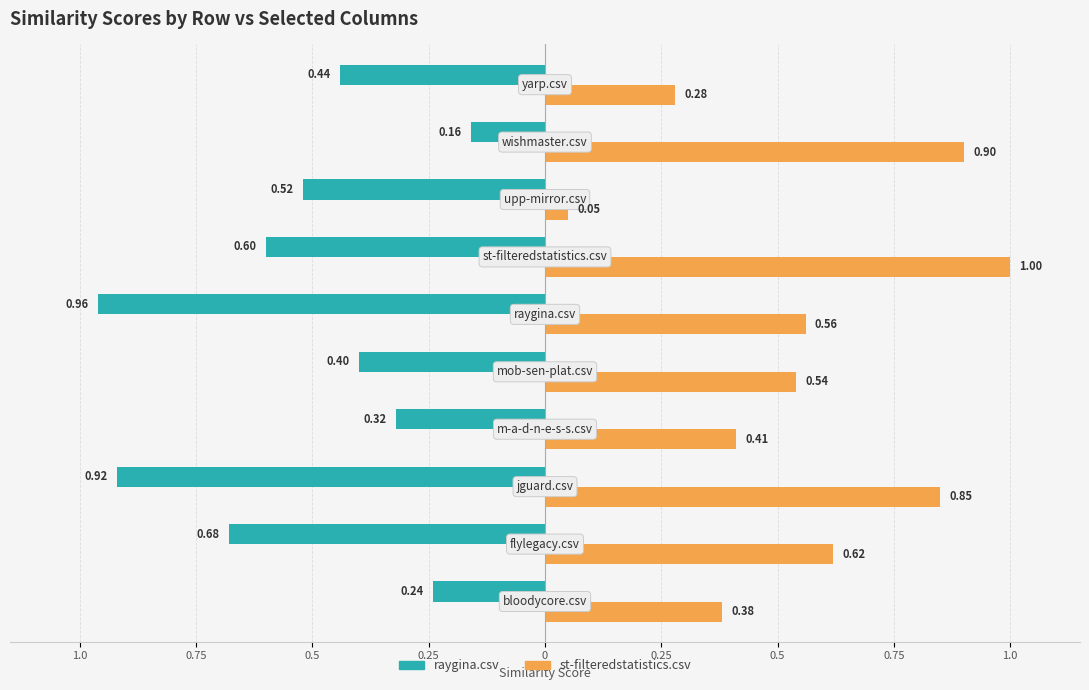

At how many categories does at least one series exceed 0?

10